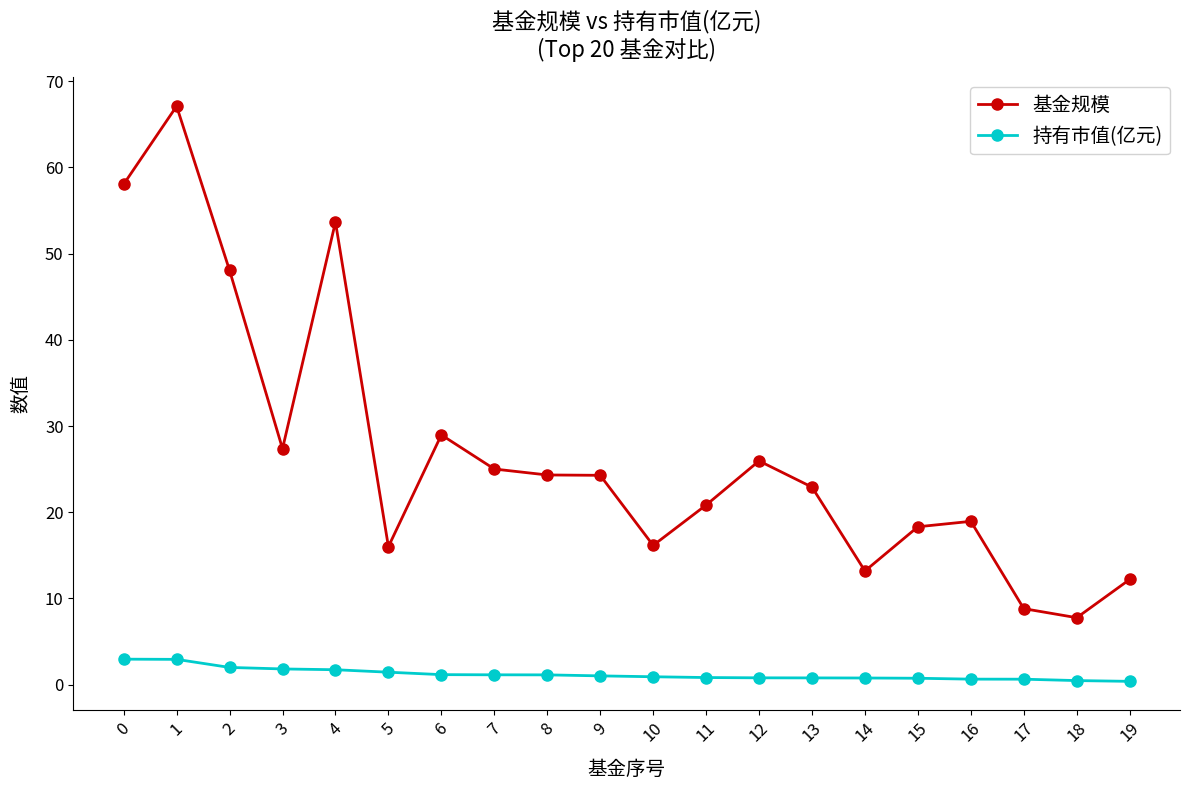

Which label corresponds to the largest value in the chart?

1